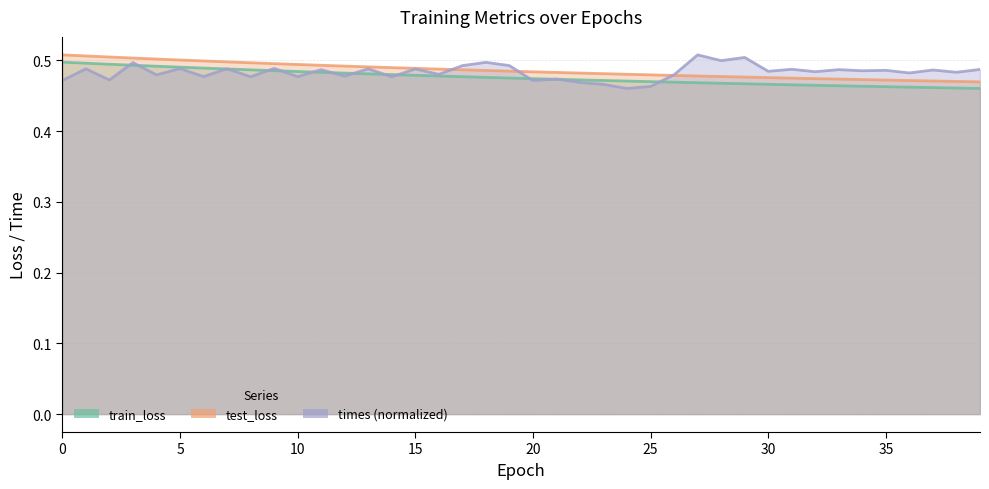

True or false: test_loss has more than 2 interior local peaks.

False